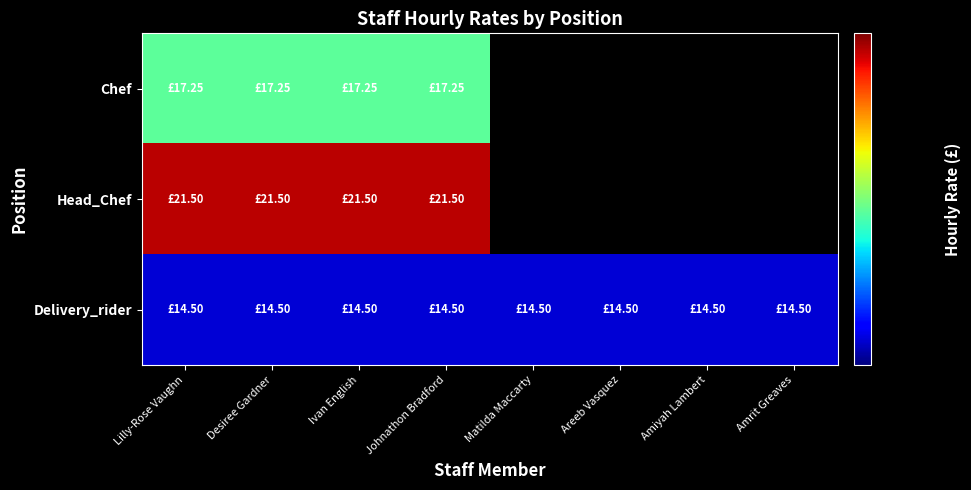

List the series in order of their overall mean, lowest first.

Chef, Head_Chef, Delivery_rider